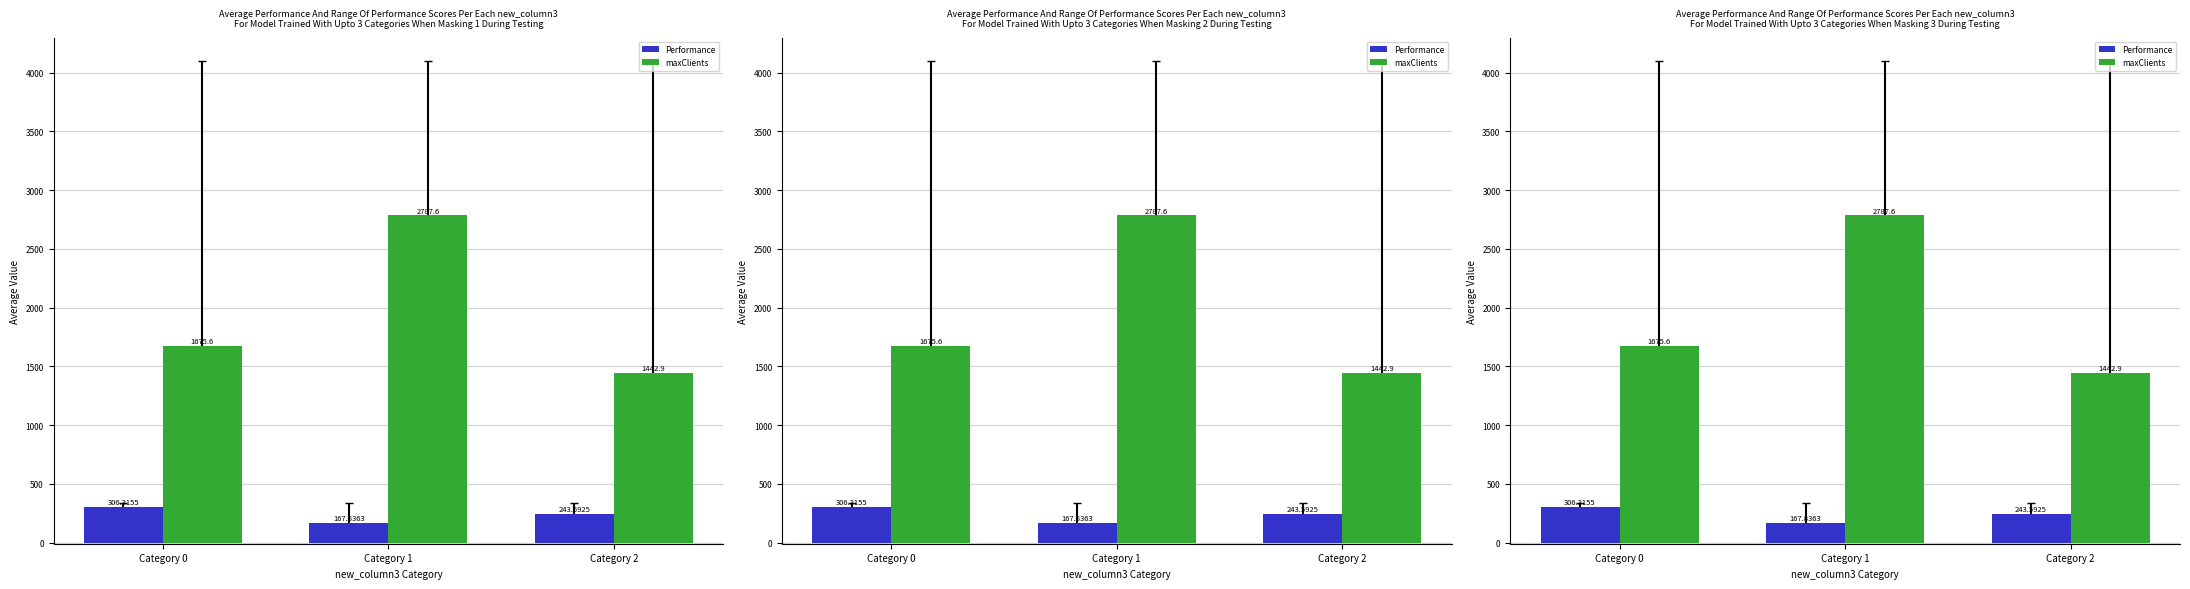

Where does the Performance series first go above 243?

Category 0